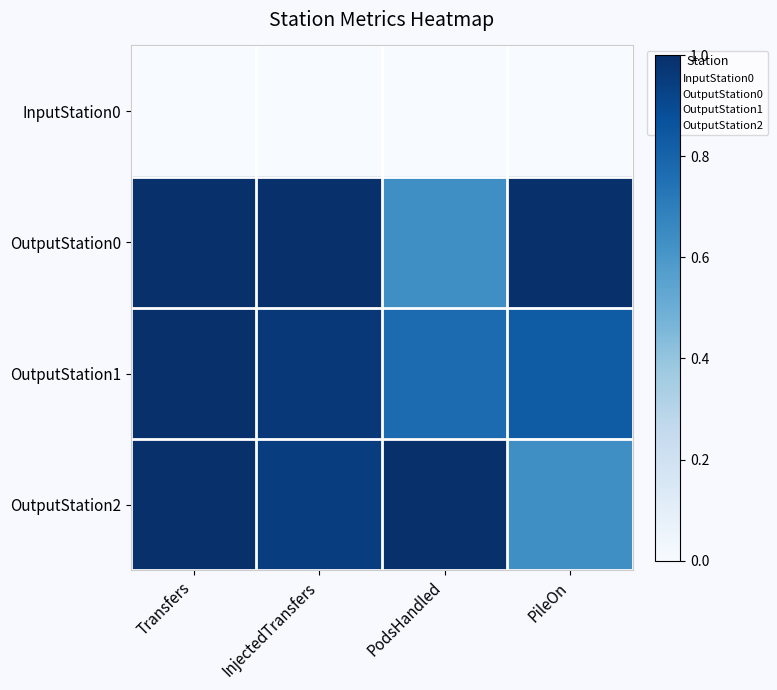

Which series has the largest total across all categories?

OutputStation0